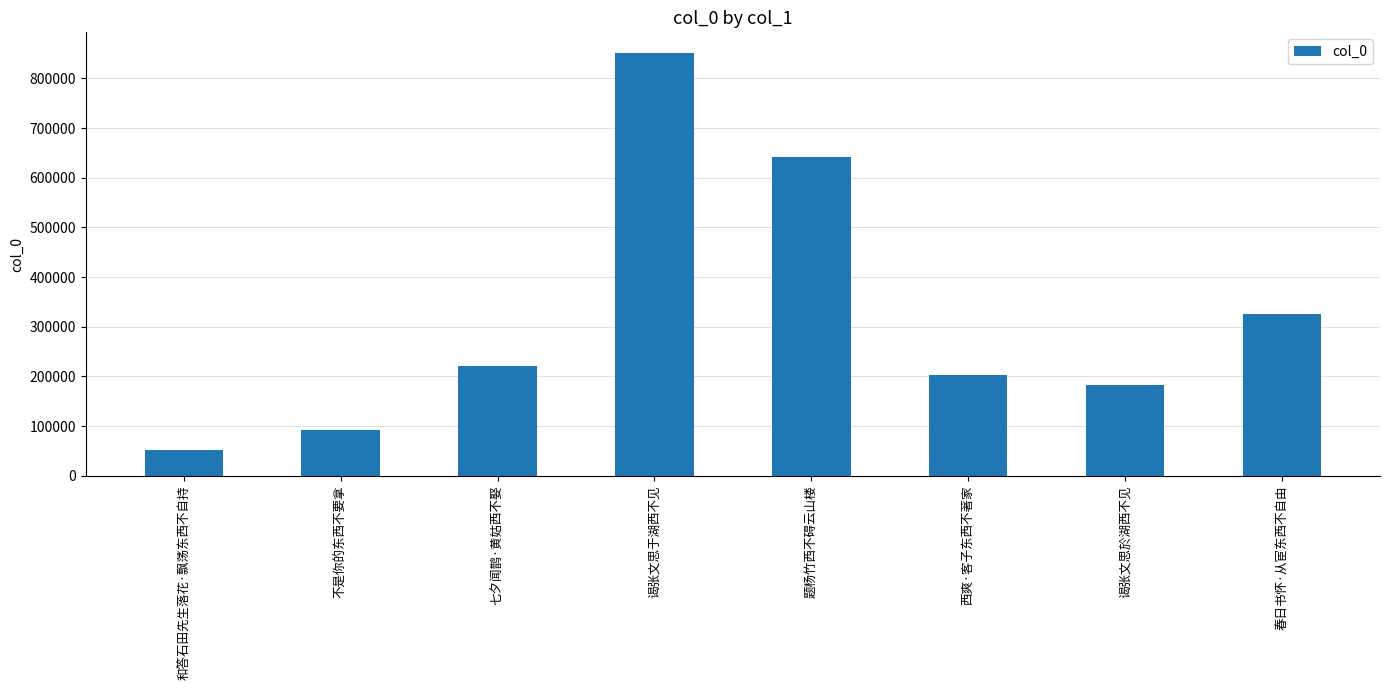

How many bars are there in total?

8